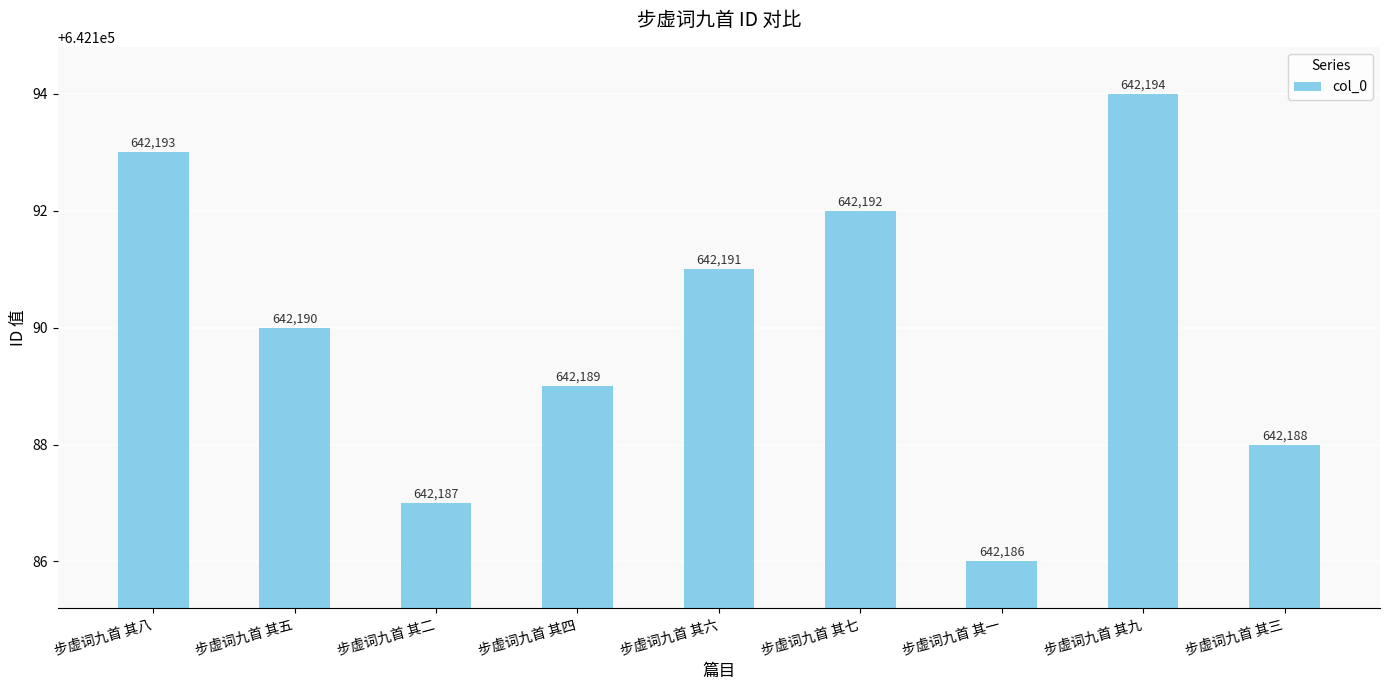

Reading right to left, extract all data points from this chart.

步虚词九首 其三=642188	步虚词九首 其九=642194	步虚词九首 其一=642186	步虚词九首 其七=642192	步虚词九首 其六=642191	步虚词九首 其四=642189	步虚词九首 其二=642187	步虚词九首 其五=642190	步虚词九首 其八=642193